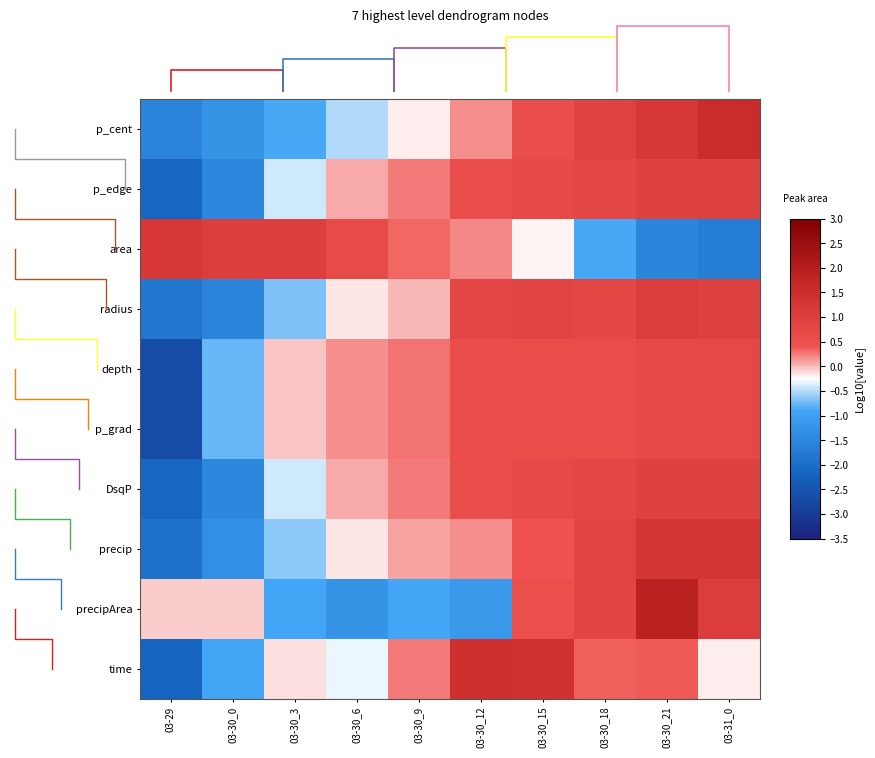

At which category is the sum across all series the highest?

03-30_21